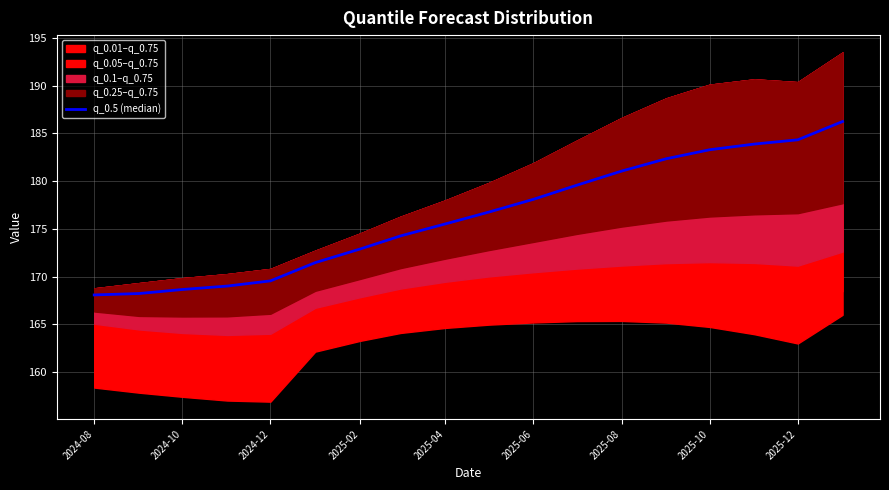

True or false: the data has more than 1 interior local peaks.

False